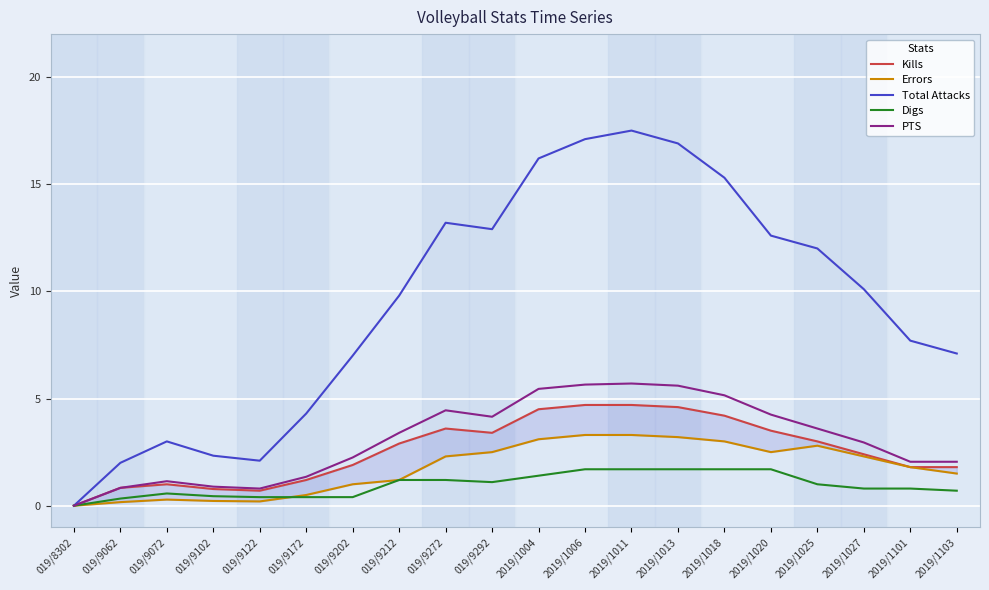

Rank the categories by Kills value from highest to lowest.

2019/1006, 2019/1011, 2019/1013, 2019/1004, 2019/1018, 019/9272, 2019/1020, 019/9292, 2019/1025, 019/9212, 2019/1027, 019/9202, 2019/1101, 2019/1103, 019/9172, 019/9072, 019/9062, 019/9102, 019/9122, 019/8302